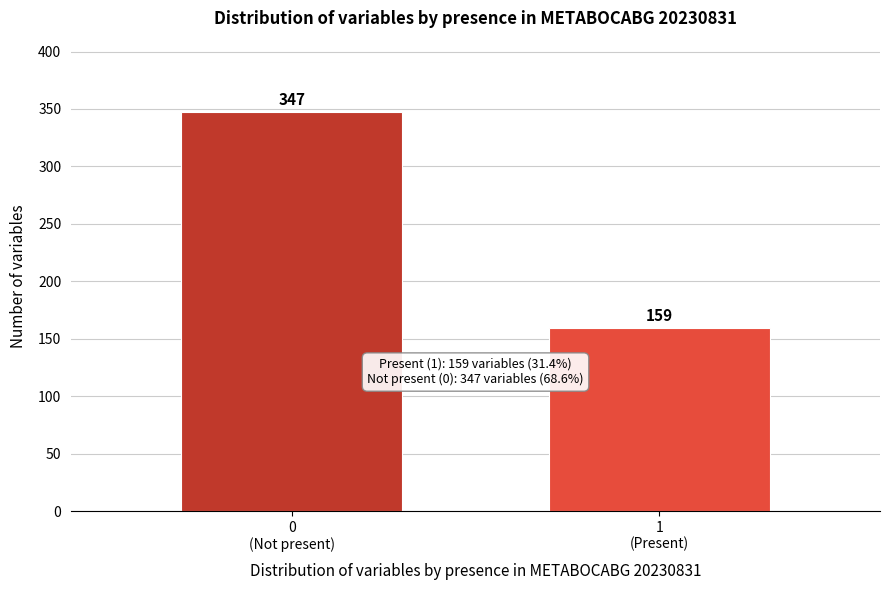

Reading left to right, extract all data points from this chart.

347	159